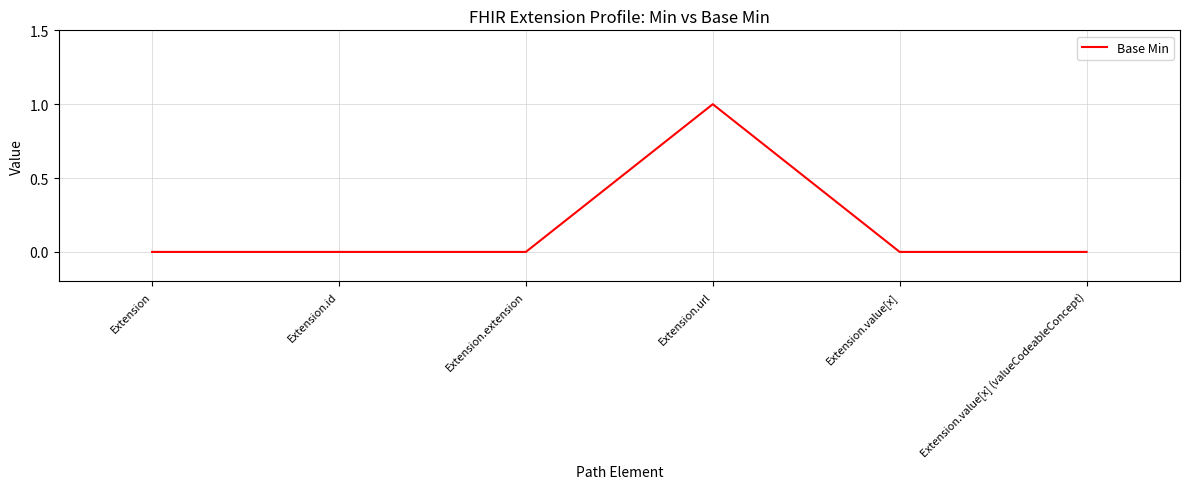

What is the sum of all values?

1